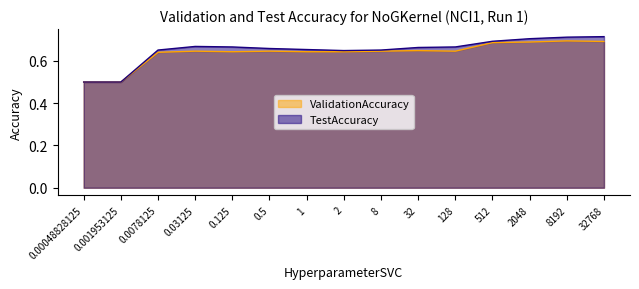

What are all the series names shown in the legend?

ValidationAccuracy, TestAccuracy